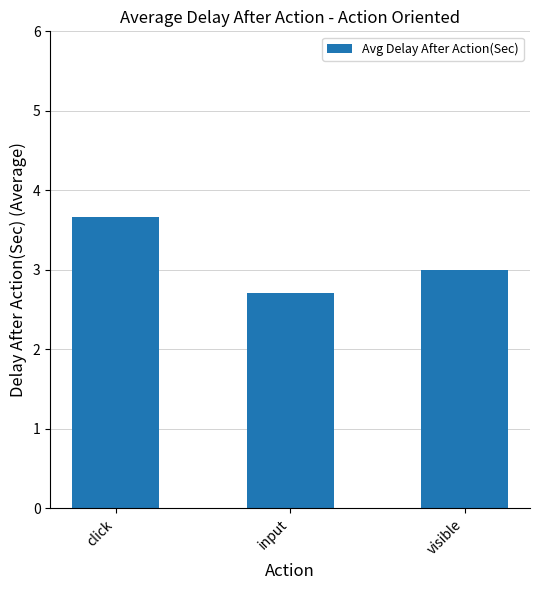

Does the chart contain any negative values?

No